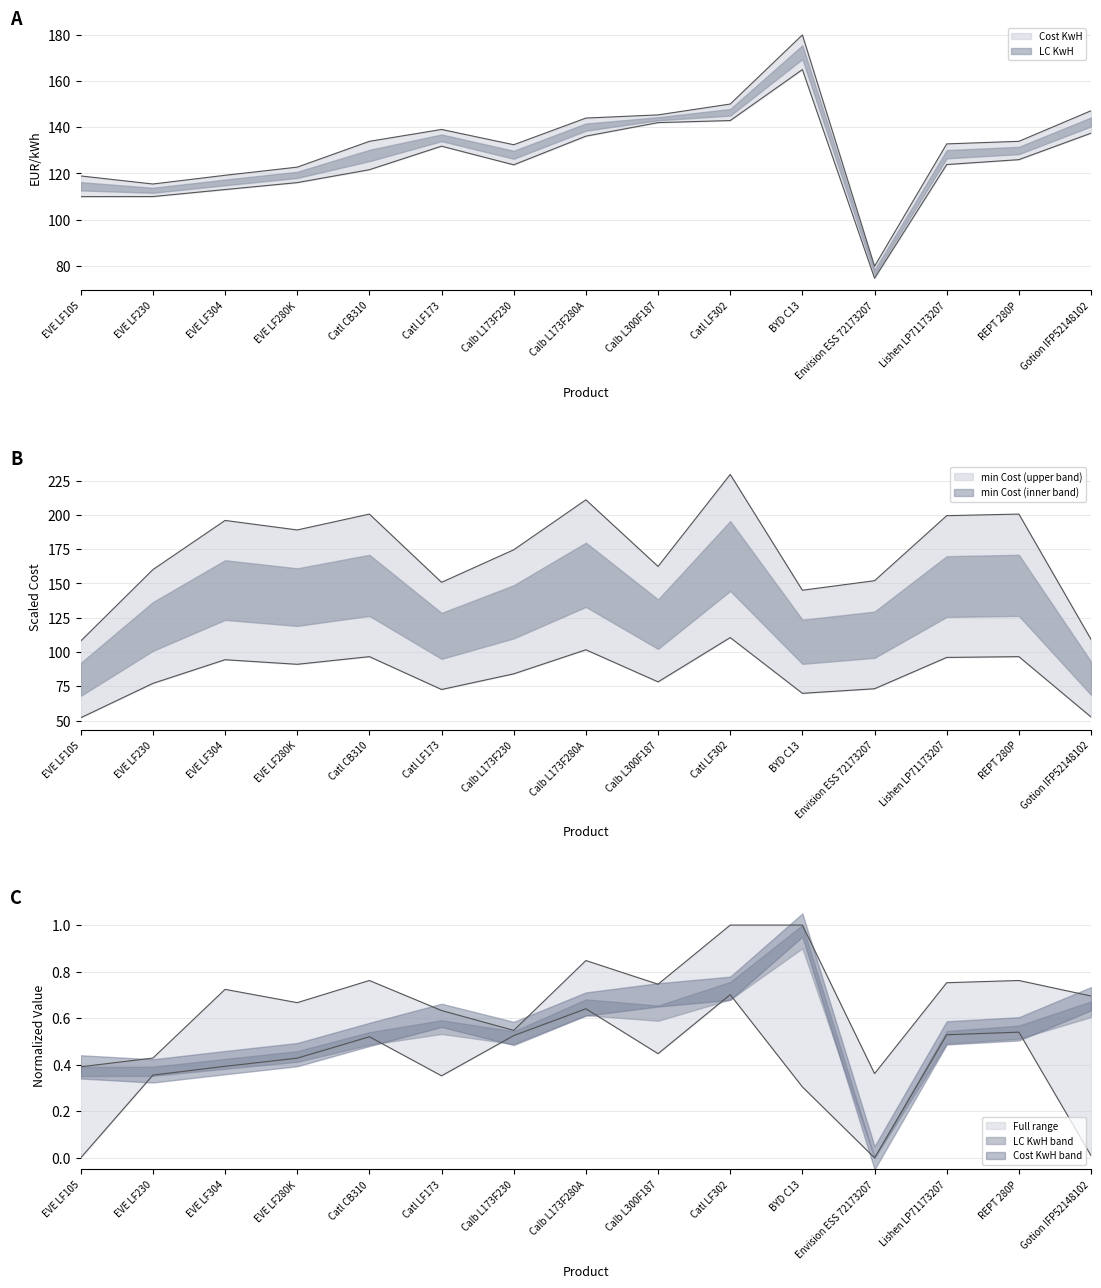

At which label is Cost KwH closest to 129?

Calb L173F230